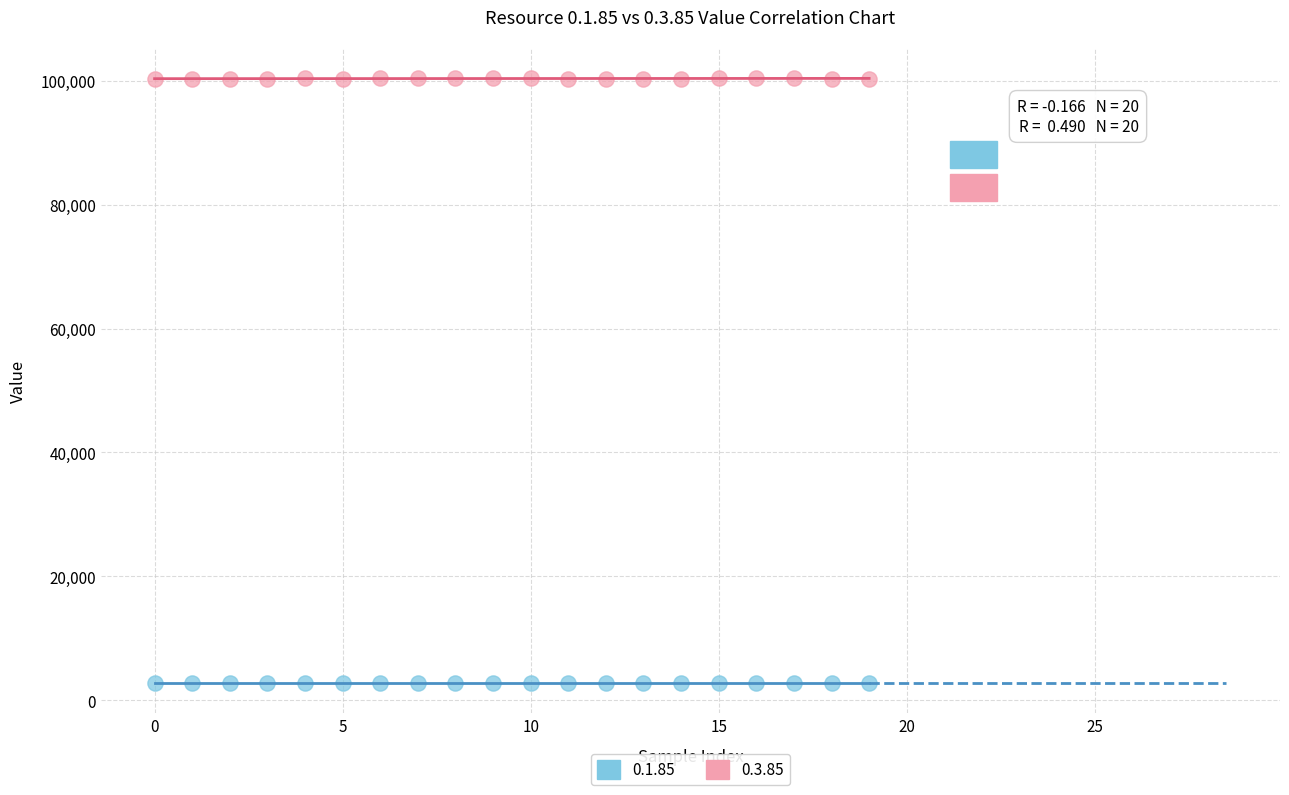

Which series reaches the minimum Y coordinate?

0.1.85